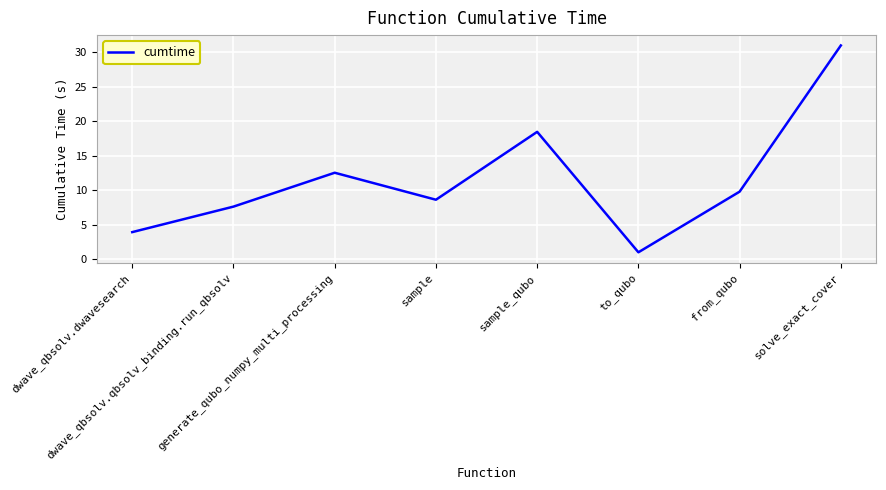

At which label does the data first exceed 9?

generate_qubo_numpy_multi_processing